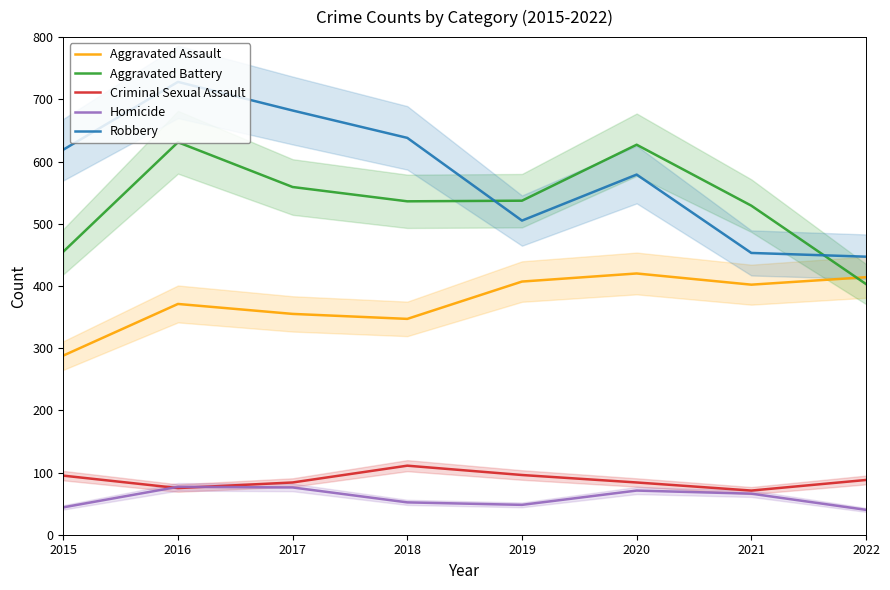

What is the difference between the Homicide values at 2021 and 2016?

11